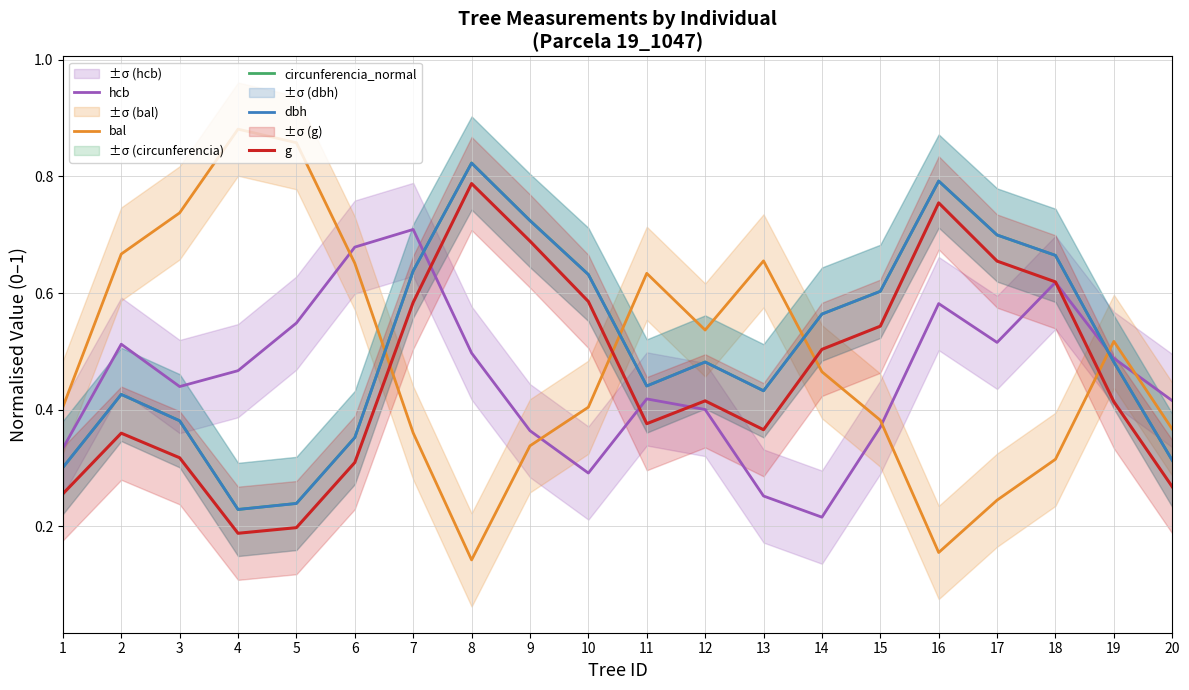

What is the sum of the g values at 7 and 11?

1.0